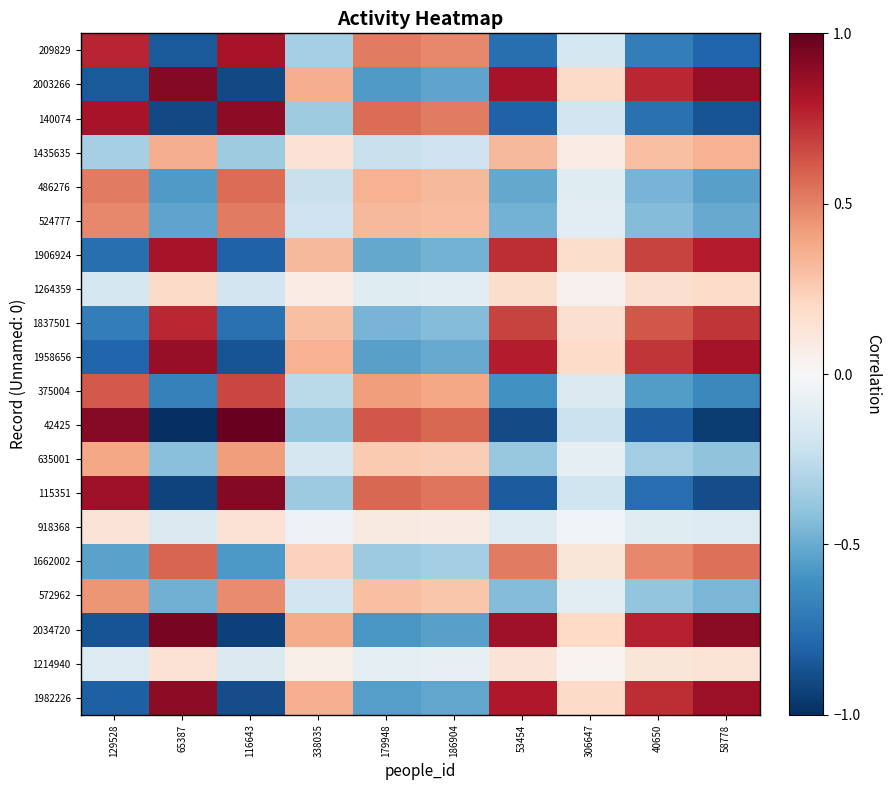

Reading left to right, transcribe all the data shown in this chart.

209829: 129528=0.8	65387=-0.8	116643=0.8	338035=-0.3	179948=0.5	186904=0.5	53454=-0.8	306647=-0.2	40650=-0.7	58778=-0.8
2003266: 129528=-0.8	65387=0.9	116643=-0.9	338035=0.4	179948=-0.6	186904=-0.5	53454=0.8	306647=0.2	40650=0.8	58778=0.9
140074: 129528=0.8	65387=-0.9	116643=0.9	338035=-0.4	179948=0.6	186904=0.5	53454=-0.8	306647=-0.2	40650=-0.7	58778=-0.9
1435635: 129528=-0.3	65387=0.4	116643=-0.4	338035=0.1	179948=-0.2	186904=-0.2	53454=0.3	306647=0.1	40650=0.3	58778=0.3
486276: 129528=0.5	65387=-0.6	116643=0.6	338035=-0.2	179948=0.4	186904=0.3	53454=-0.5	306647=-0.1	40650=-0.5	58778=-0.5
524777: 129528=0.5	65387=-0.5	116643=0.5	338035=-0.2	179948=0.3	186904=0.3	53454=-0.5	306647=-0.1	40650=-0.4	58778=-0.5
1906924: 129528=-0.8	65387=0.8	116643=-0.8	338035=0.3	179948=-0.5	186904=-0.5	53454=0.7	306647=0.2	40650=0.7	58778=0.8
1264359: 129528=-0.2	65387=0.2	116643=-0.2	338035=0.1	179948=-0.1	186904=-0.1	53454=0.2	306647=0.0	40650=0.2	58778=0.2
1837501: 129528=-0.7	65387=0.8	116643=-0.7	338035=0.3	179948=-0.5	186904=-0.4	53454=0.7	306647=0.2	40650=0.6	58778=0.7
1958656: 129528=-0.8	65387=0.9	116643=-0.9	338035=0.3	179948=-0.5	186904=-0.5	53454=0.8	306647=0.2	40650=0.7	58778=0.8
375004: 129528=0.6	65387=-0.7	116643=0.7	338035=-0.3	179948=0.4	186904=0.4	53454=-0.6	306647=-0.1	40650=-0.6	58778=-0.6
42425: 129528=0.9	65387=-1.0	116643=1.0	338035=-0.4	179948=0.6	186904=0.6	53454=-0.9	306647=-0.2	40650=-0.8	58778=-1.0
635001: 129528=0.4	65387=-0.4	116643=0.4	338035=-0.2	179948=0.3	186904=0.2	53454=-0.4	306647=-0.1	40650=-0.3	58778=-0.4
115351: 129528=0.8	65387=-0.9	116643=0.9	338035=-0.4	179948=0.6	186904=0.5	53454=-0.8	306647=-0.2	40650=-0.8	58778=-0.9
918368: 129528=0.1	65387=-0.1	116643=0.1	338035=-0.1	179948=0.1	186904=0.1	53454=-0.1	306647=-0.0	40650=-0.1	58778=-0.1
1662002: 129528=-0.5	65387=0.6	116643=-0.6	338035=0.2	179948=-0.4	186904=-0.3	53454=0.5	306647=0.1	40650=0.5	58778=0.6
572962: 129528=0.4	65387=-0.5	116643=0.5	338035=-0.2	179948=0.3	186904=0.3	53454=-0.4	306647=-0.1	40650=-0.4	58778=-0.5
2034720: 129528=-0.9	65387=0.9	116643=-0.9	338035=0.4	179948=-0.6	186904=-0.5	53454=0.8	306647=0.2	40650=0.8	58778=0.9
1214940: 129528=-0.1	65387=0.1	116643=-0.1	338035=0.1	179948=-0.1	186904=-0.1	53454=0.1	306647=0.0	40650=0.1	58778=0.1
1982226: 129528=-0.8	65387=0.9	116643=-0.9	338035=0.4	179948=-0.6	186904=-0.5	53454=0.8	306647=0.2	40650=0.7	58778=0.9